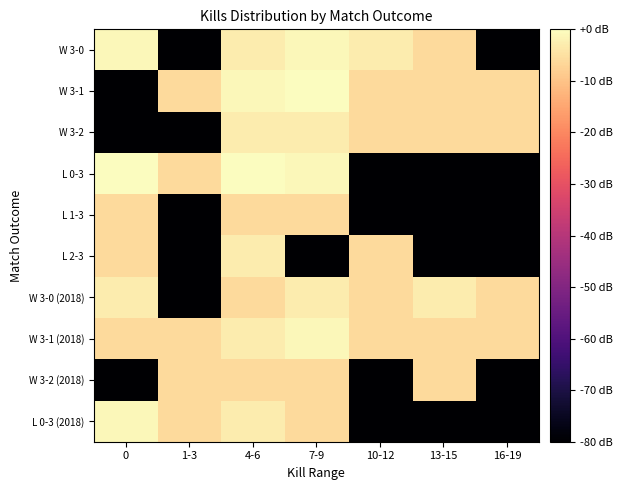

Which series changed the most between 13-15 and 16-19?

W 3-0